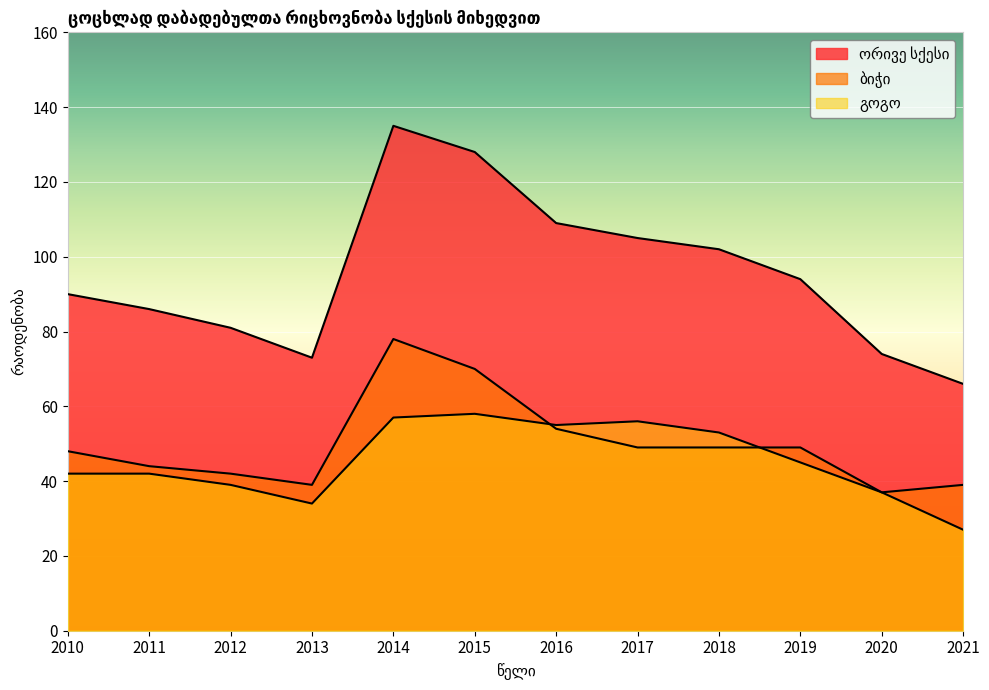

True or false: გოგო and ბიჭი intersect in this chart.

True